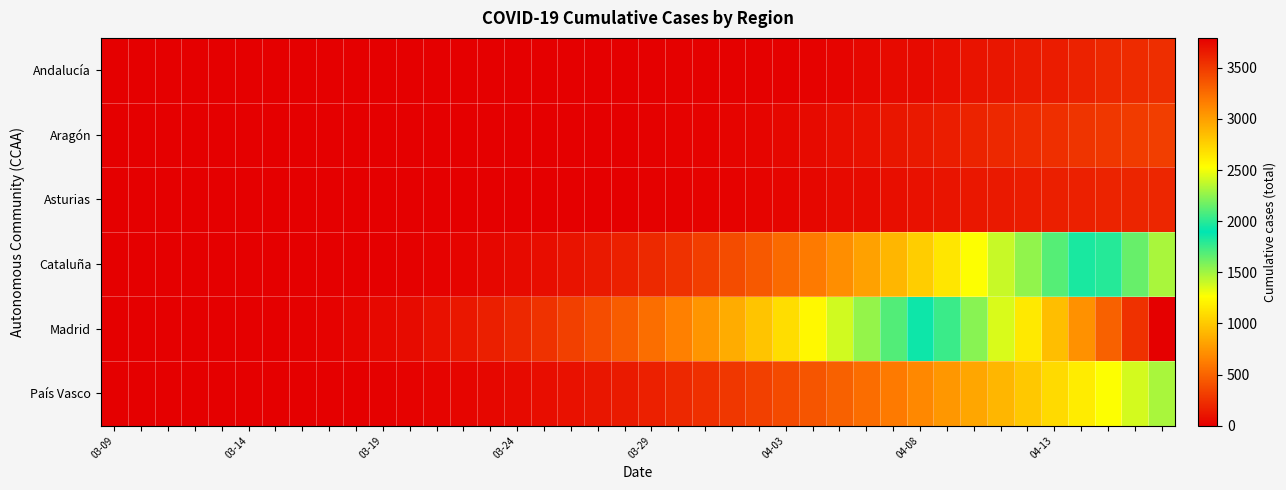

Which series has the largest range (max minus min)?

Madrid